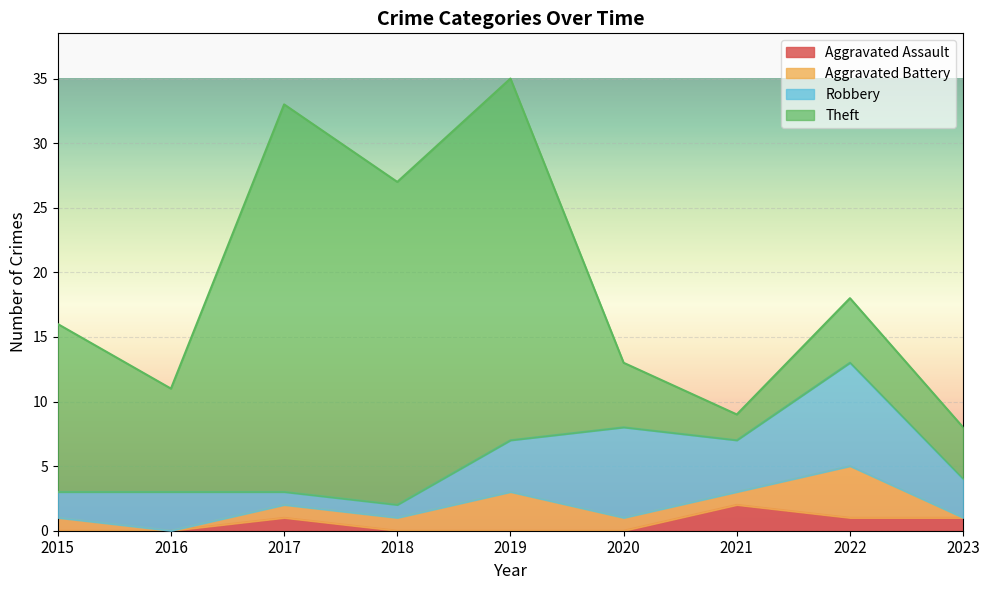

Which series has the largest total across all categories?

Theft